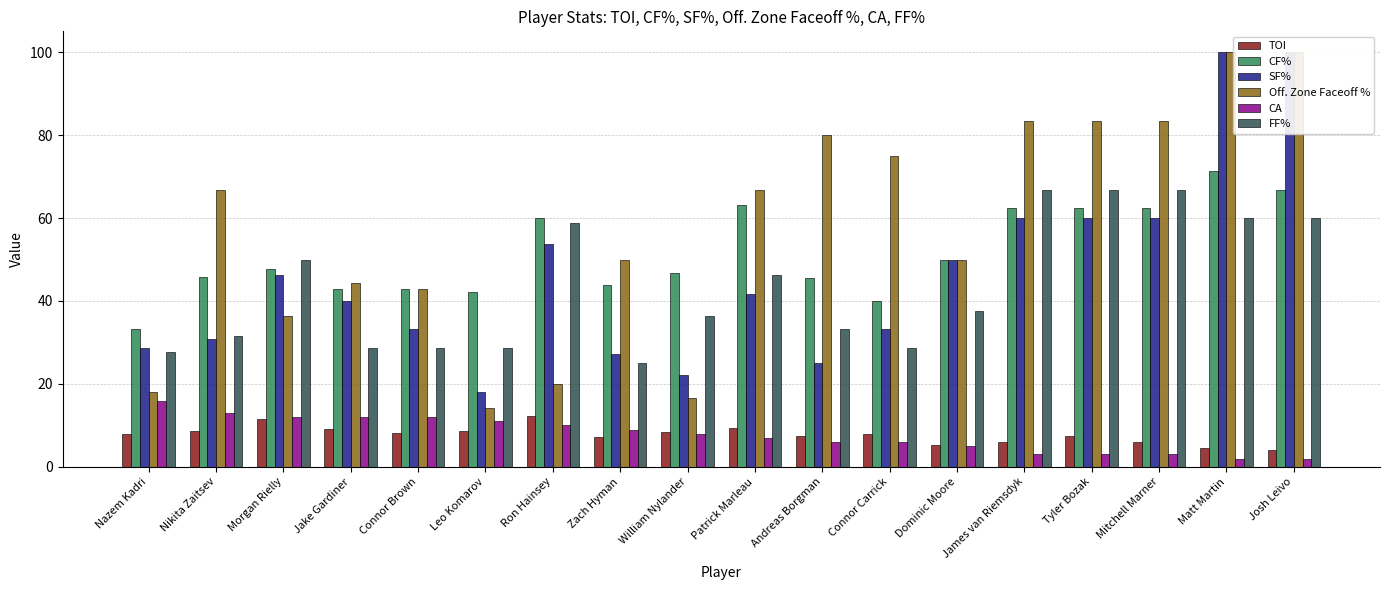

What is the difference between the second highest and second lowest values in the CA series?

11.0